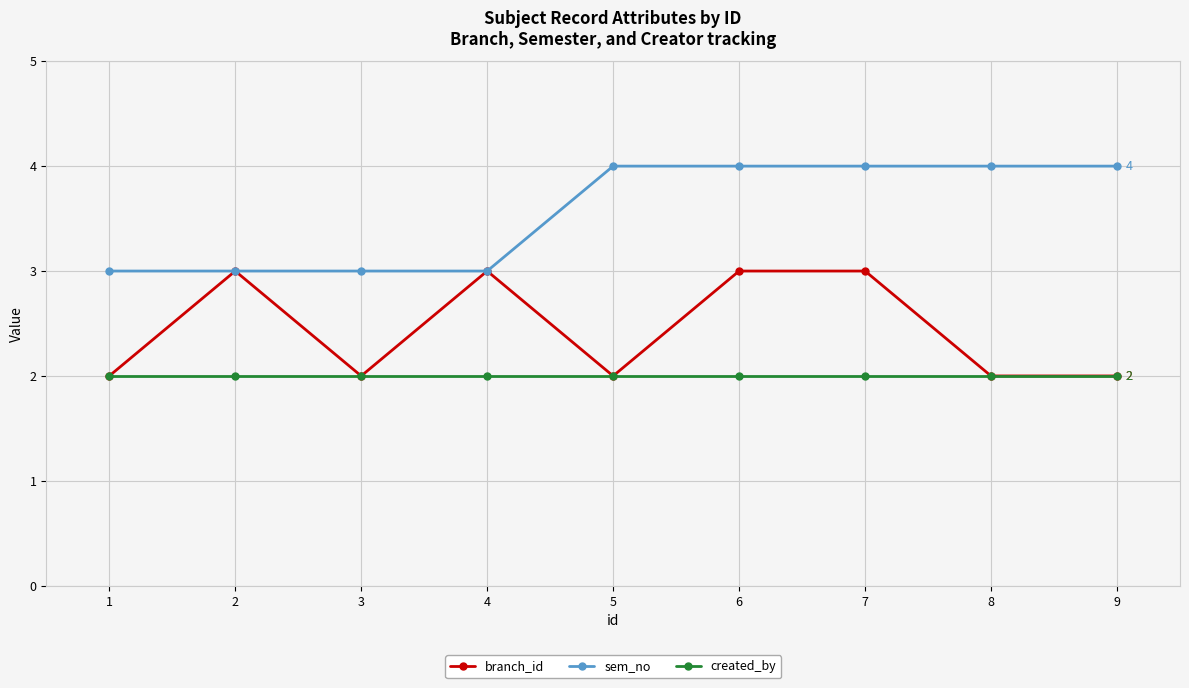

Does the chart have visible grid lines?

Yes